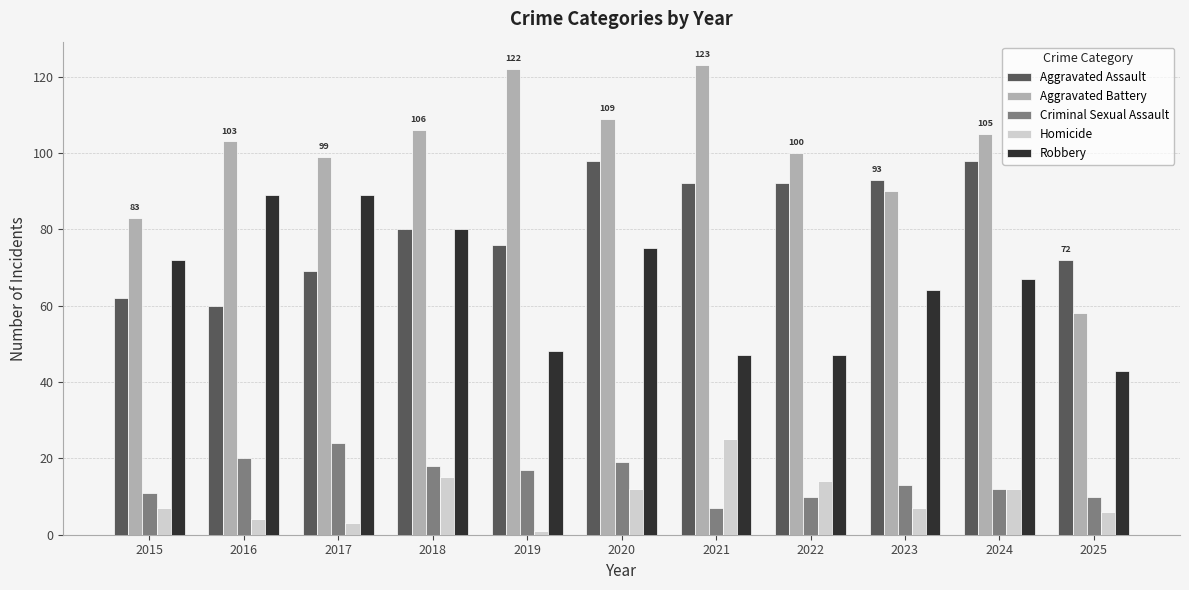

Reading left to right, transcribe all the data shown in this chart.

Aggravated Assault: 62	60	69	80	76	98	92	92	93	98	72
Aggravated Battery: 83	103	99	106	122	109	123	100	90	105	58
Criminal Sexual Assault: 11	20	24	18	17	19	7	10	13	12	10
Homicide: 7	4	3	15	1	12	25	14	7	12	6
Robbery: 72	89	89	80	48	75	47	47	64	67	43